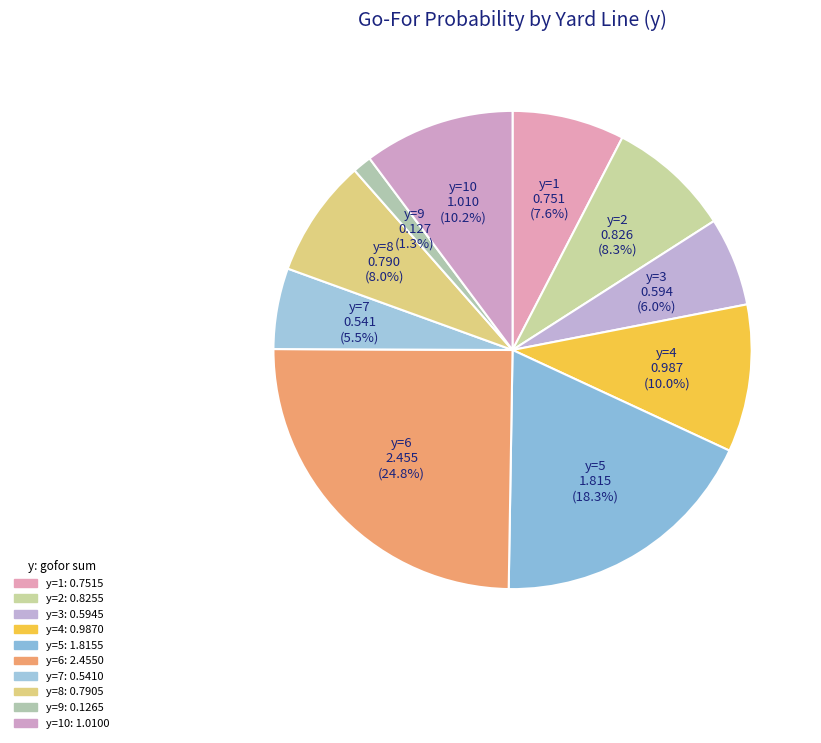

Which slice is the smallest?

y=9